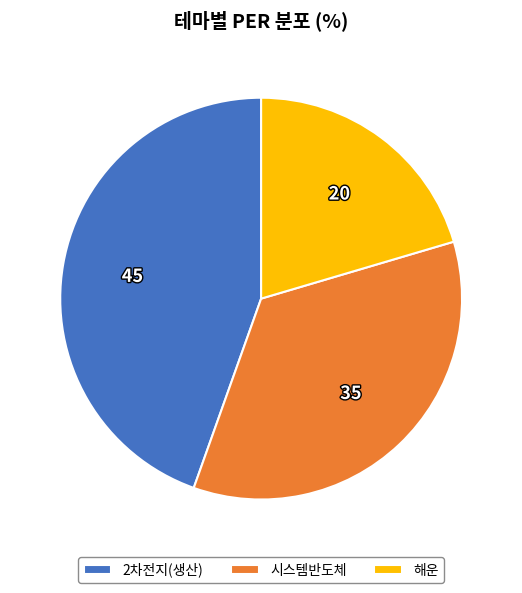

How many segments does this pie chart have?

3